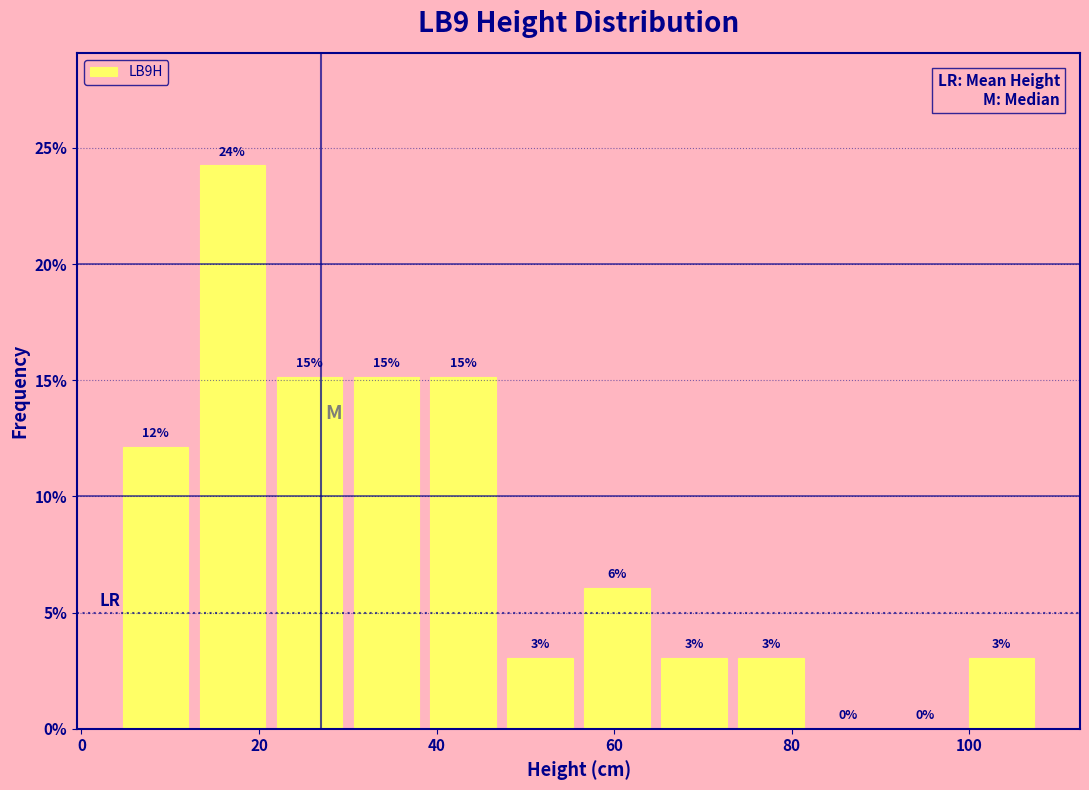

Which range on the x-axis has the tallest bar?

12 to 22